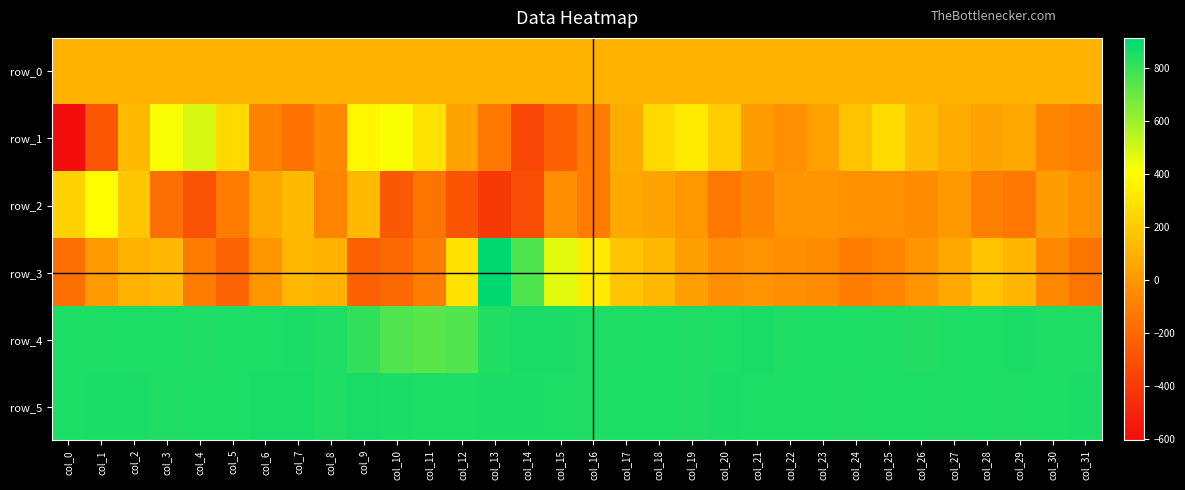

At which label does row_3 first exceed 8?

col_2